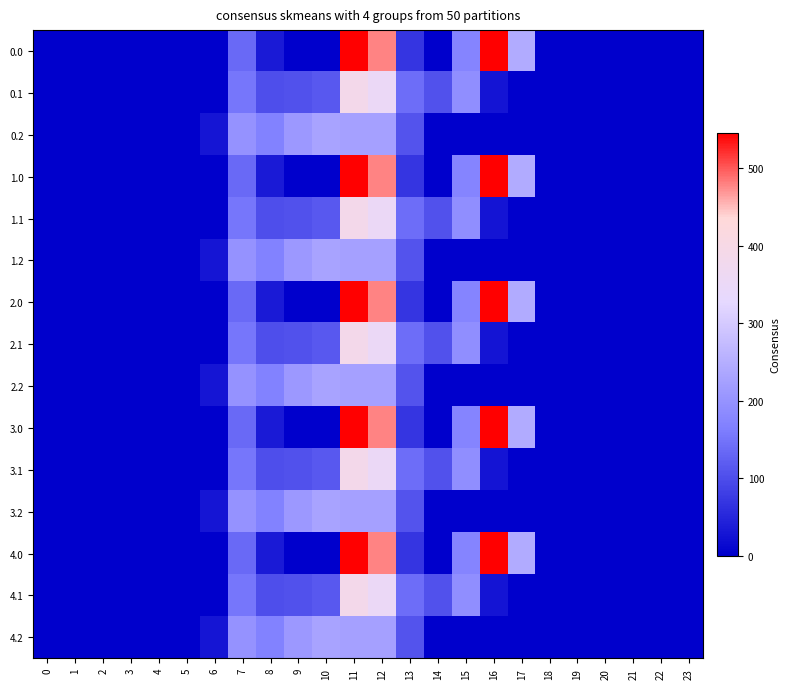

Count the number of categories in the chart.

24